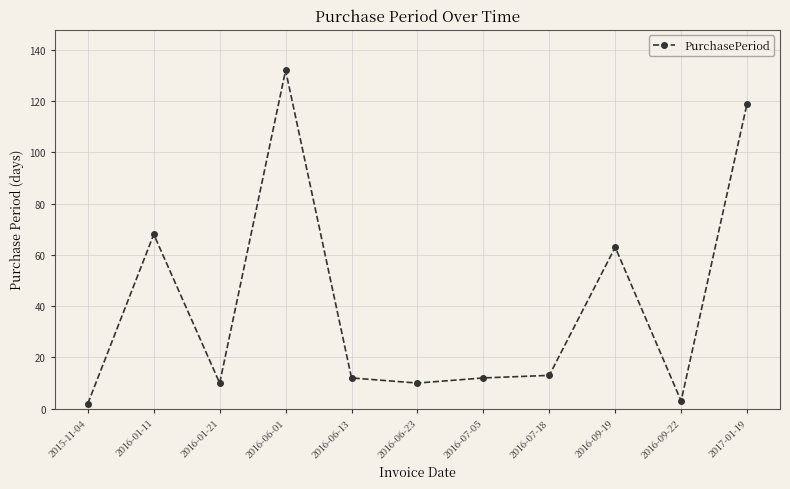

What is the change in value from 2016-09-19 to 2017-01-19?

+56